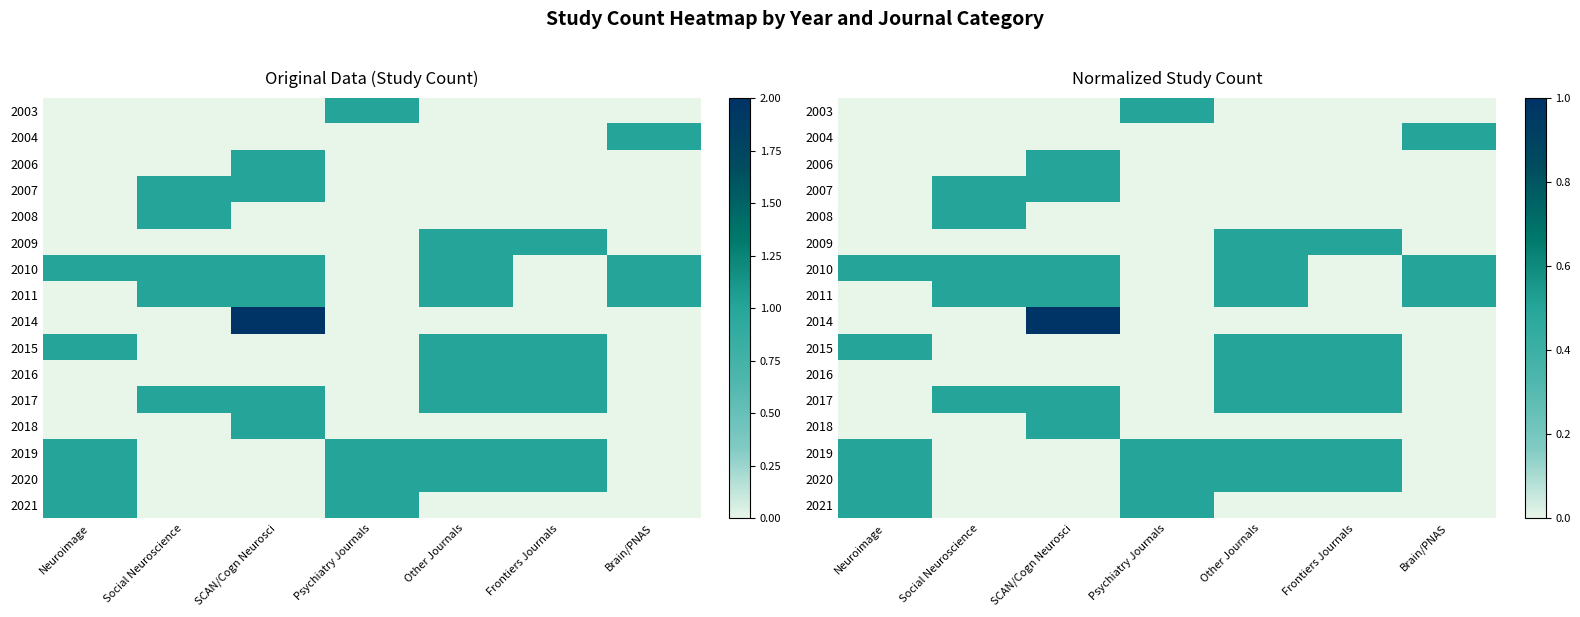

Is the value of 2015 at Social Neuroscience greater than the value of 2008 at Social Neuroscience?

No